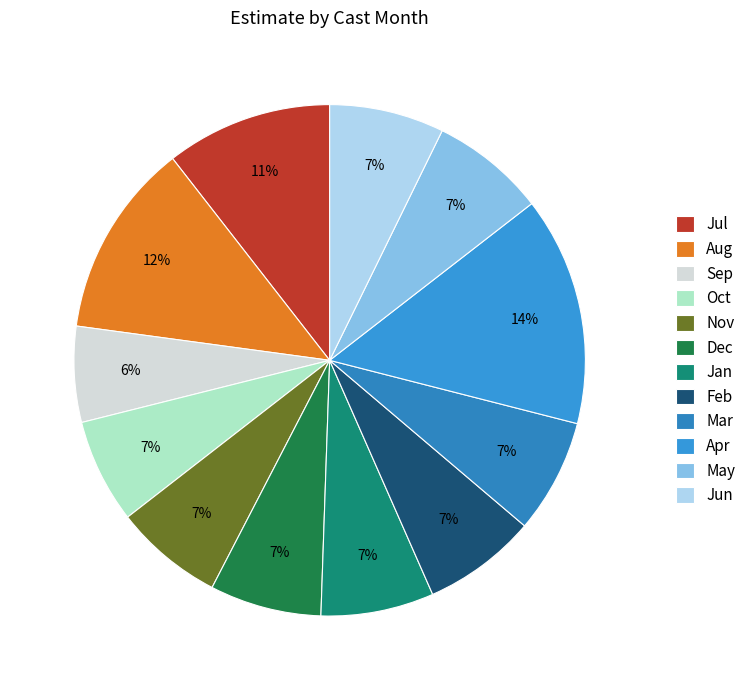

To the nearest percent, what is the average slice percentage?

8%